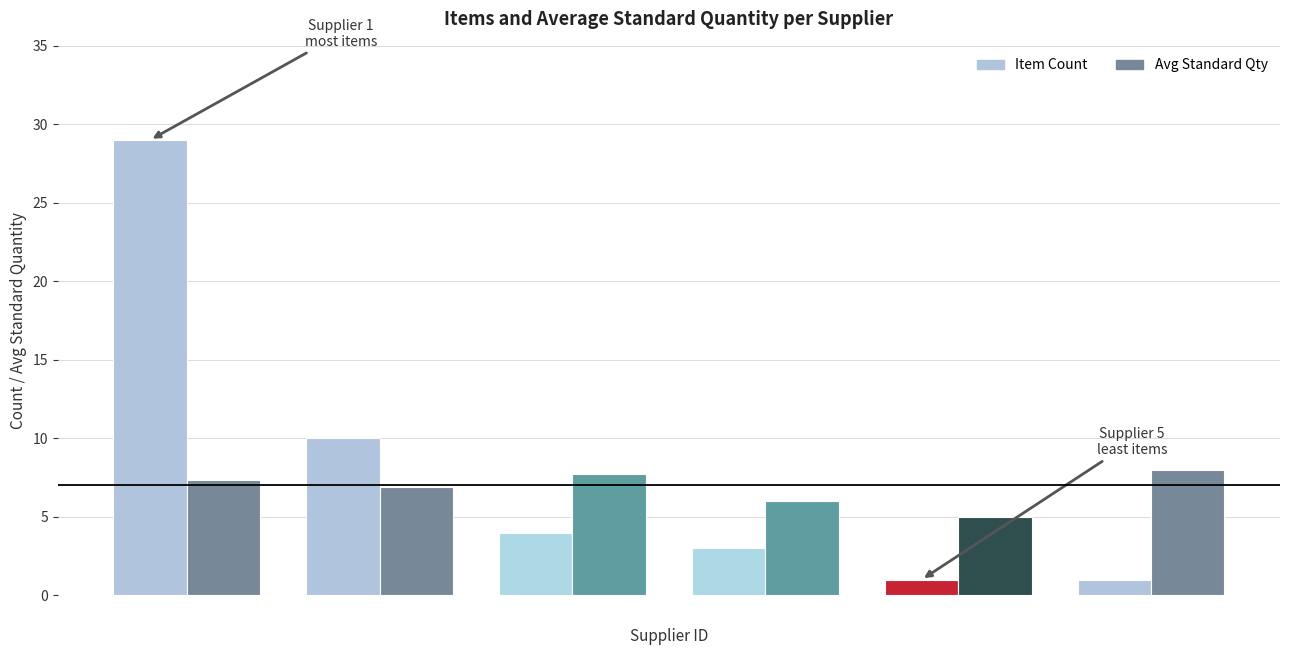

Which series has the largest total across all categories?

Item Count